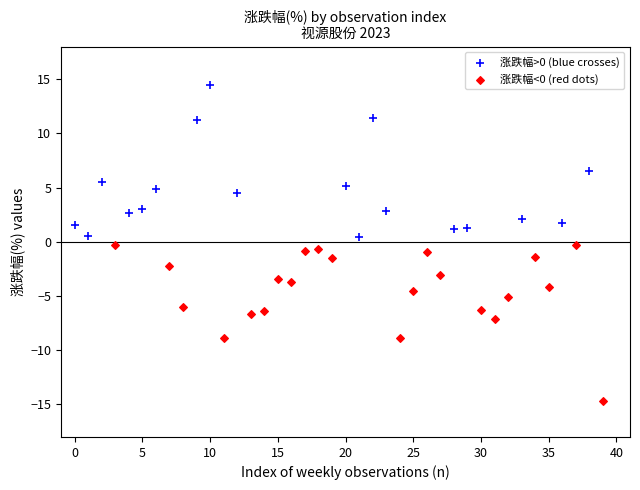

Which series reaches the maximum Y coordinate?

涨跌幅>0 (blue crosses)